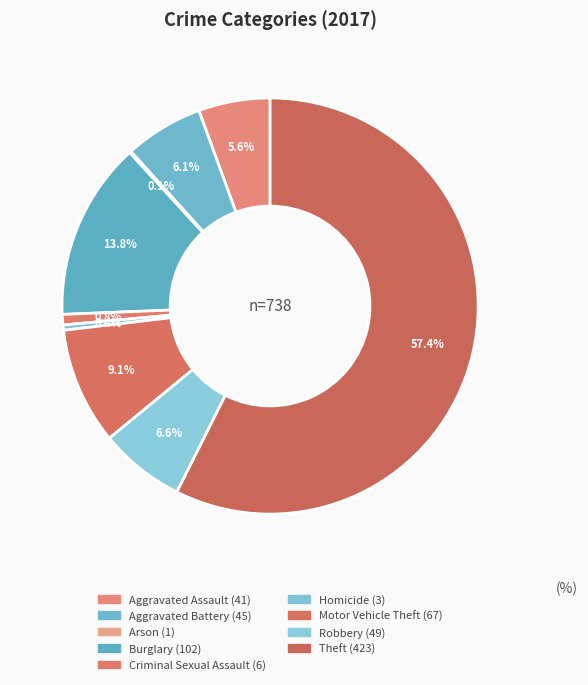

The Motor Vehicle Theft slice represents 9% of the pie. True or false?

True